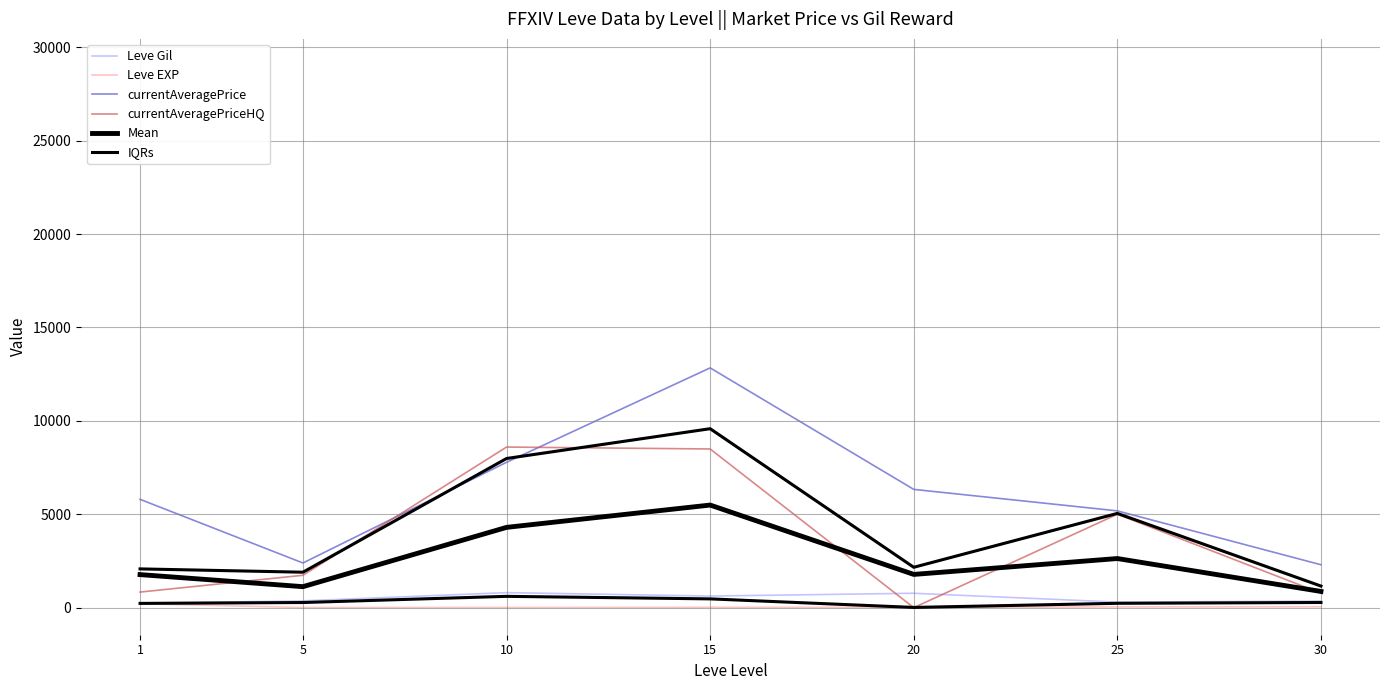

Where is Leve EXP nearest to the value 108?

30